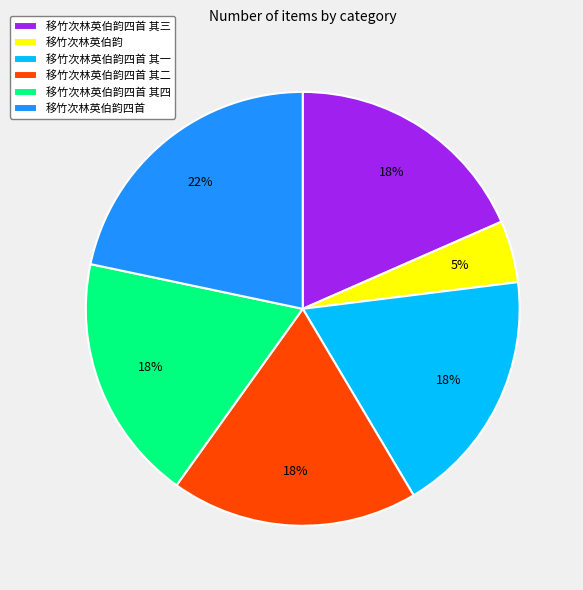

Which slice is the largest?

移竹次林英伯韵四首